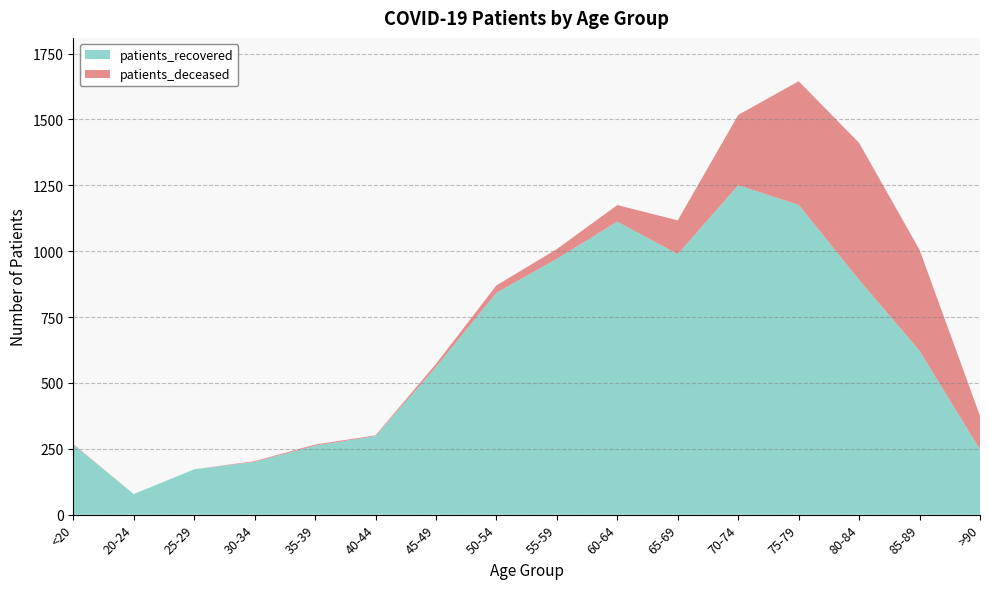

Reading left to right, extract all data points from this chart.

patients_deceased: 2	0	0	3	4	3	12	28	37	63	128	267	469	520	383	128
patients_recovered: 266	78	172	200	262	298	560	842	971	1112	989	1250	1176	891	622	247